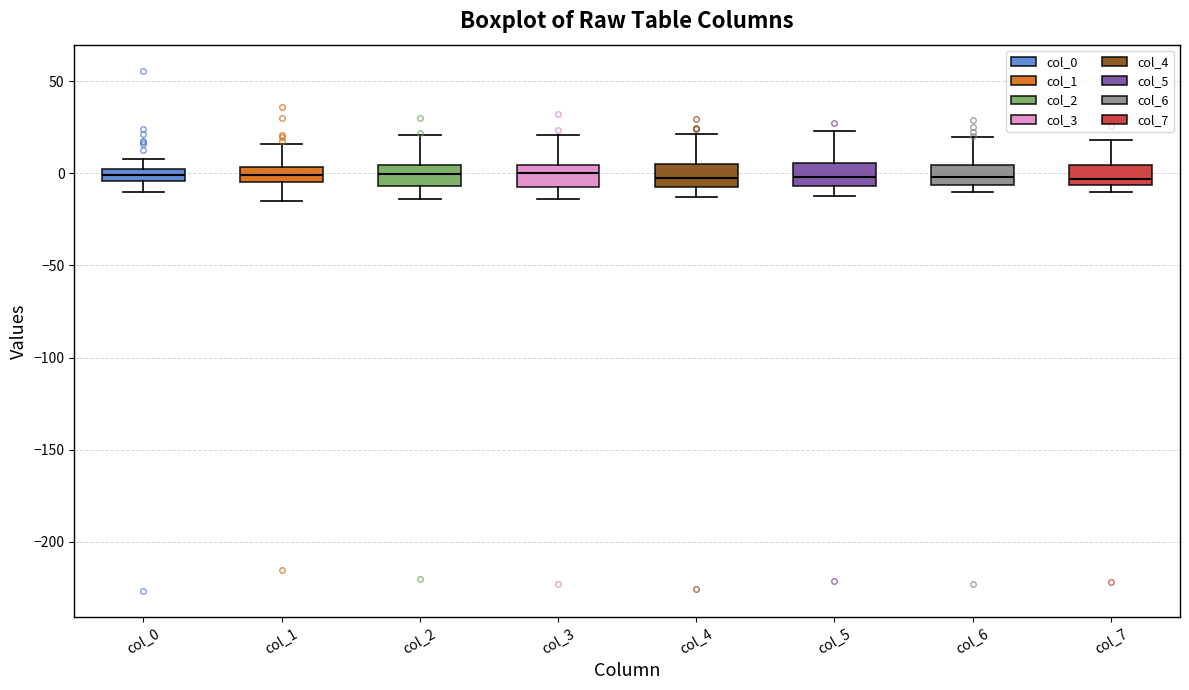

Where does the upper whisker of the box for col_3 end on the y-axis? The values are not printed on the chart, so give them approximately, as read against the axis.

20